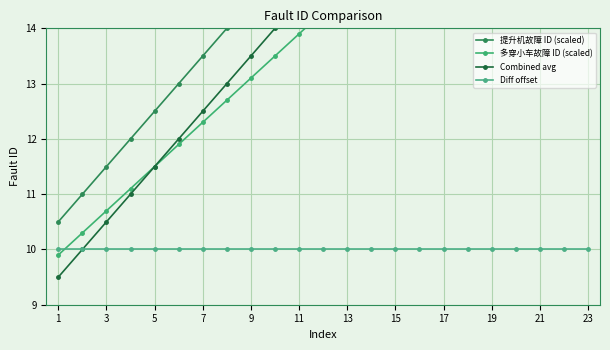

True or false: Combined avg has more than 0 interior local peaks.

False